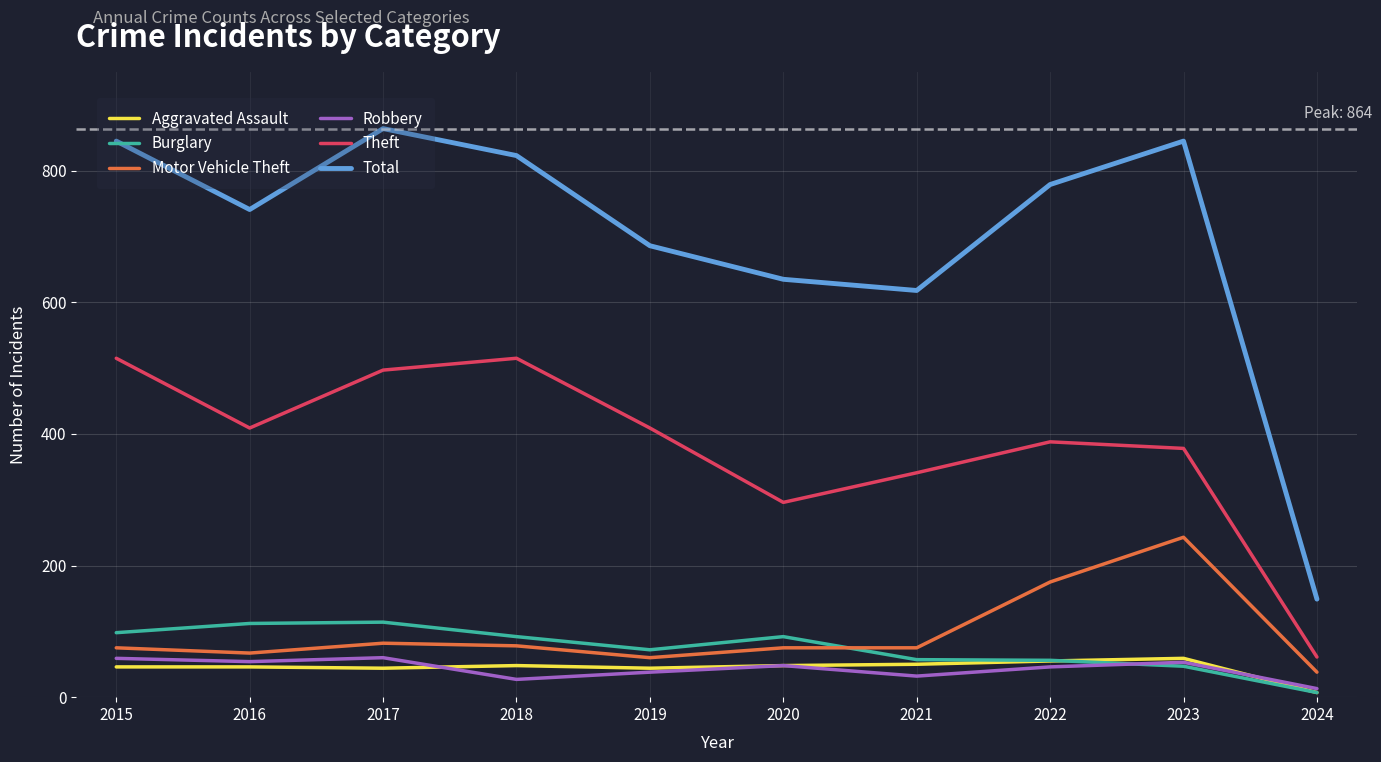

In Theft, how many points are higher than both neighbors (excluding endpoints)?

2